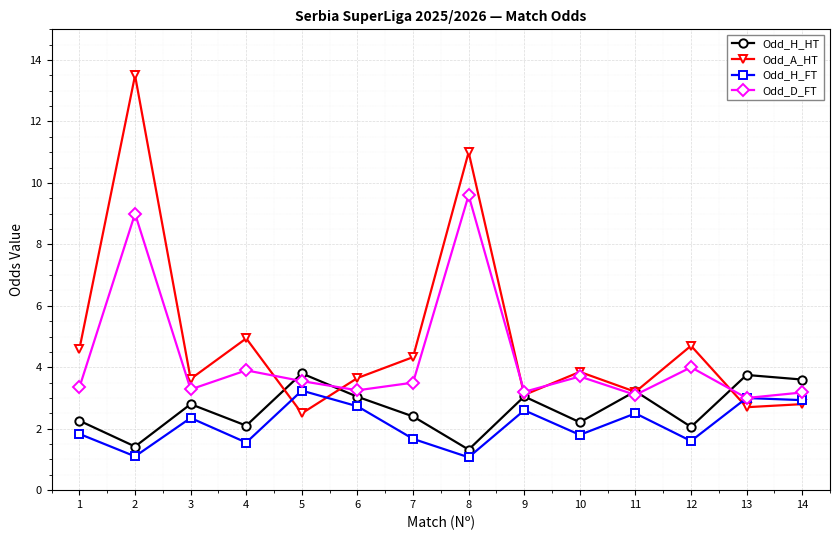

In Odd_H_HT, how many points are higher than both neighbors (excluding endpoints)?

5